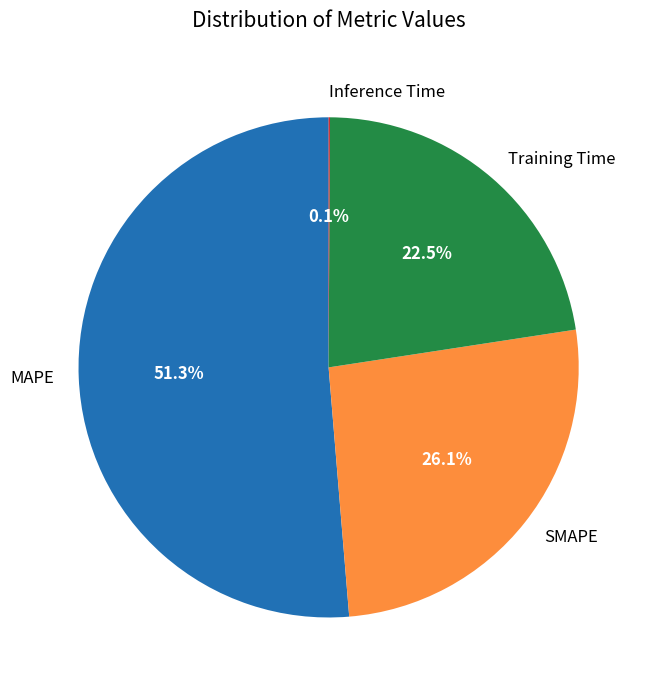

To the nearest percent, what is the difference between the largest and smallest slice percentages?

51%